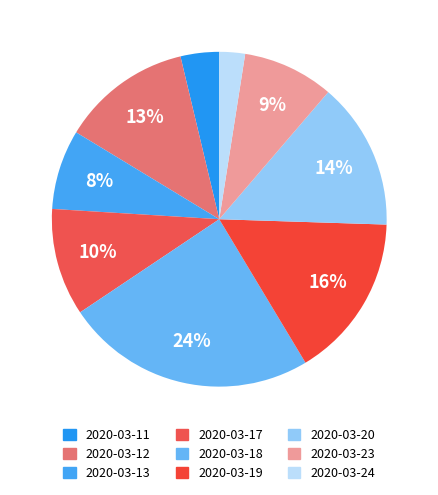

Which has a higher value, 2020-03-11 or 2020-03-20?

2020-03-20